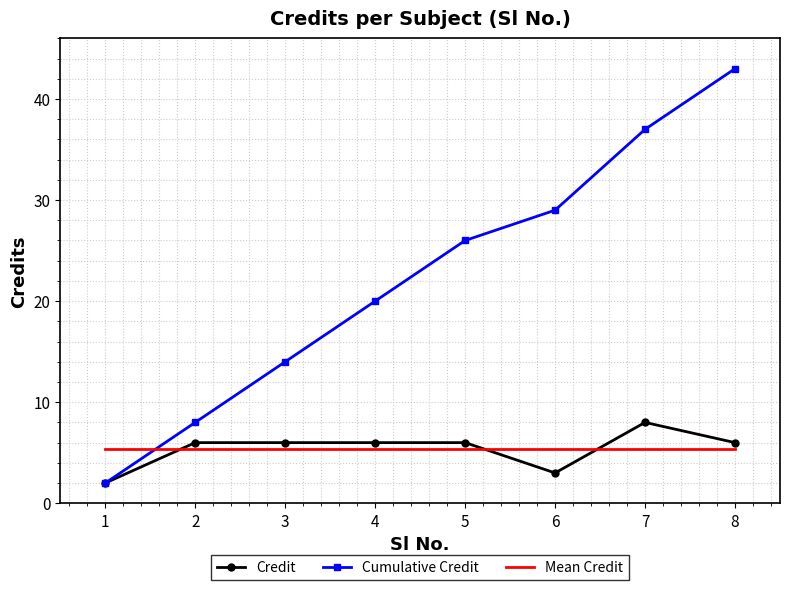

What value does the Credit series have at 6?

3.0